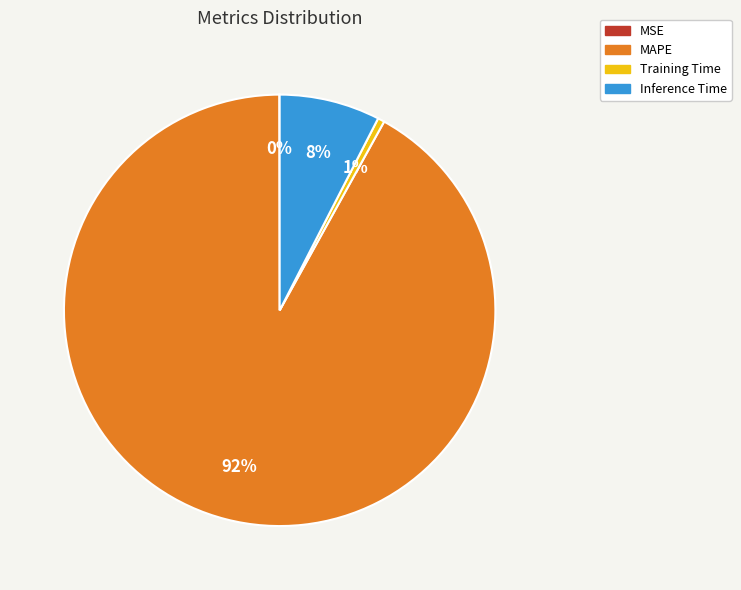

Is there any slice that represents more than half of the pie?

Yes